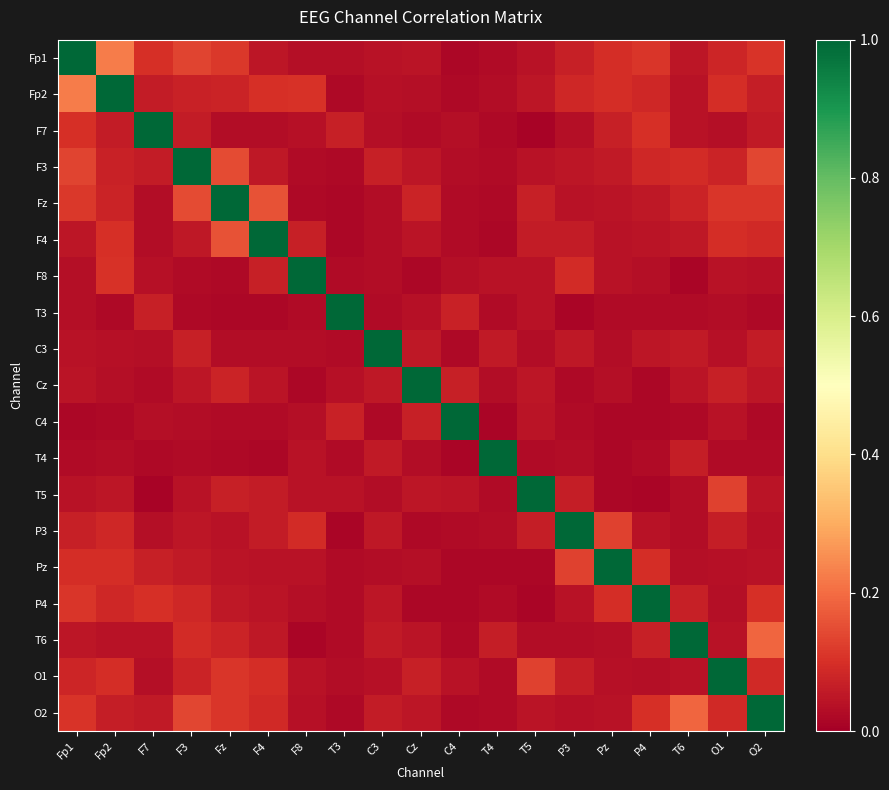

At which category is the sum across all series the highest?

Fp1